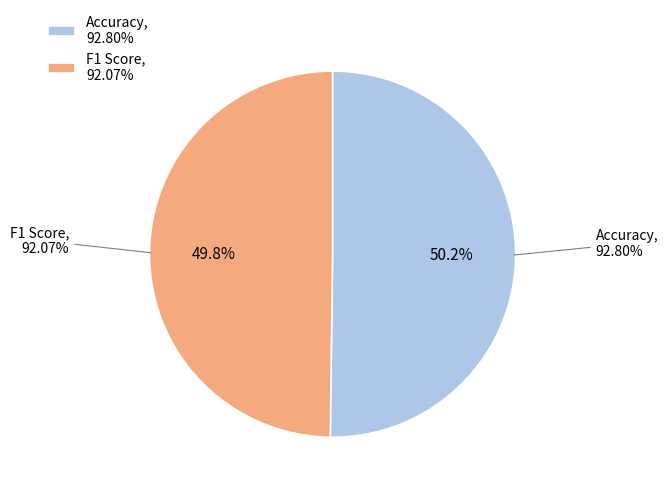

Do F1 Score and Accuracy together represent more than half of the pie?

Yes